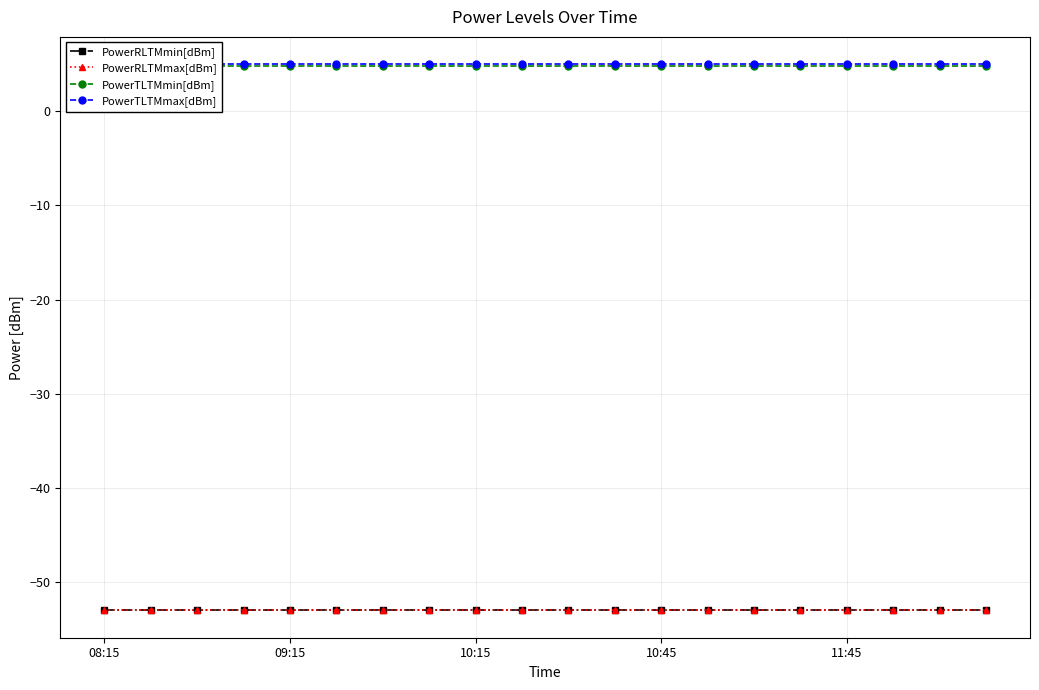

Which series has the widest spread of values?

PowerRLTMmin[dBm]